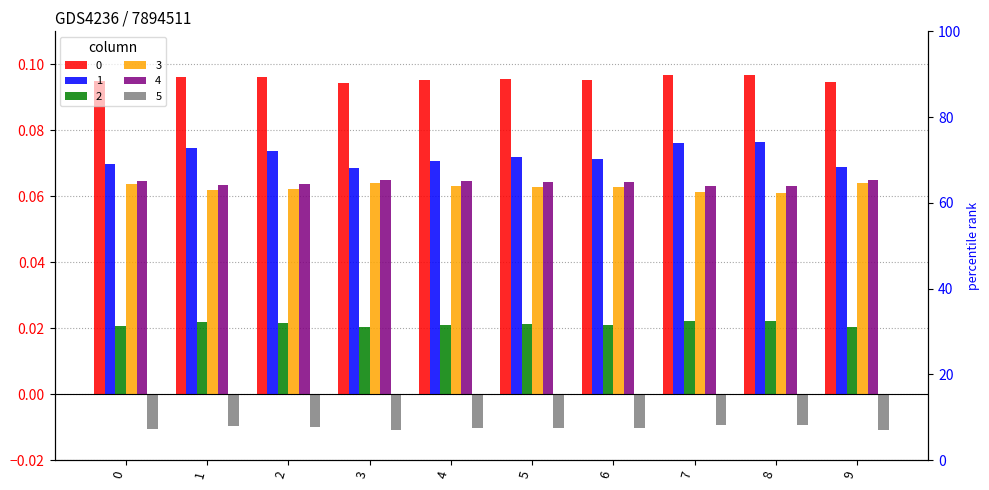

What is the sum of all 0 values?

1.0